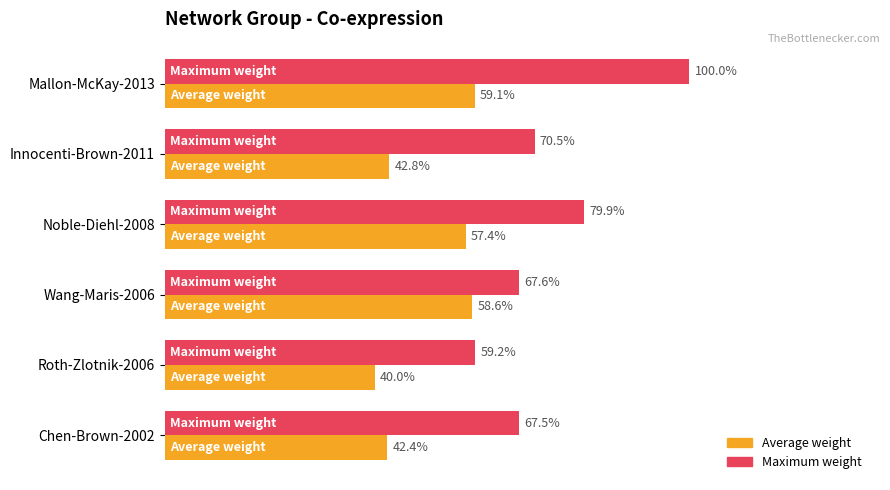

What are all the series names shown in the legend?

Average weight, Maximum weight